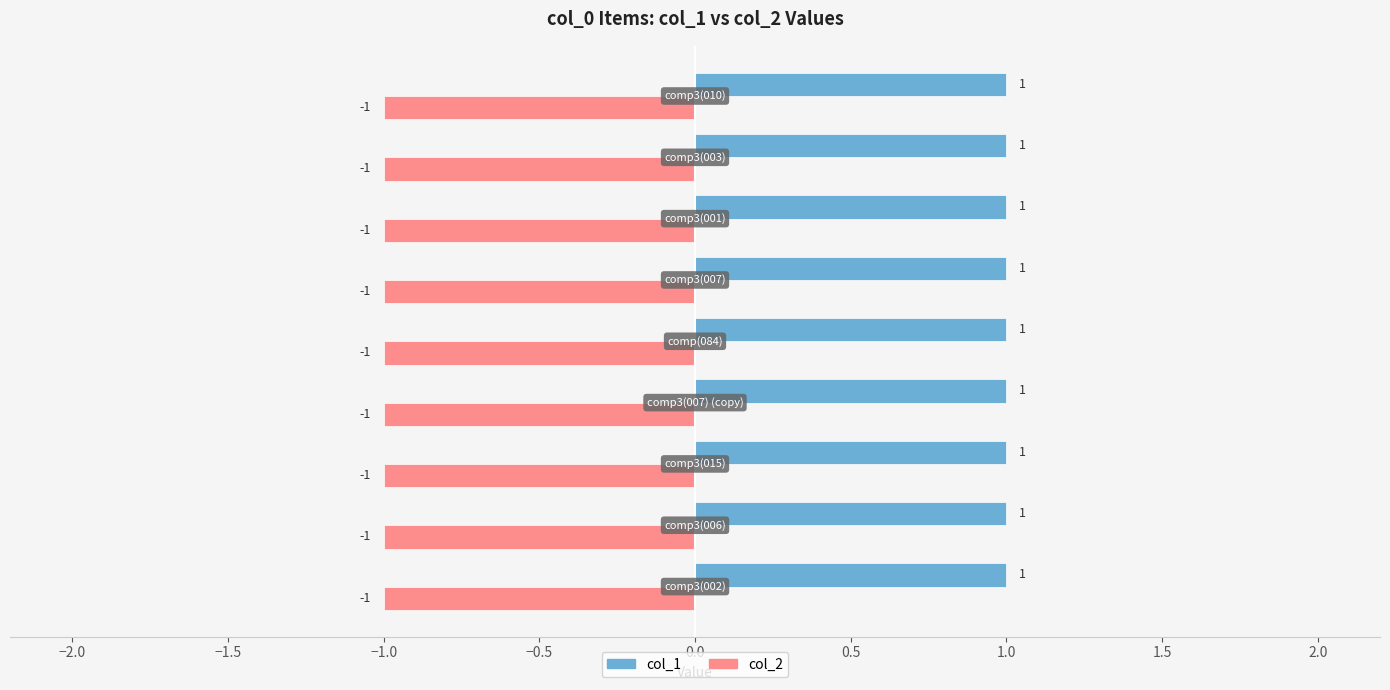

Which series has the largest total across all categories?

col_1